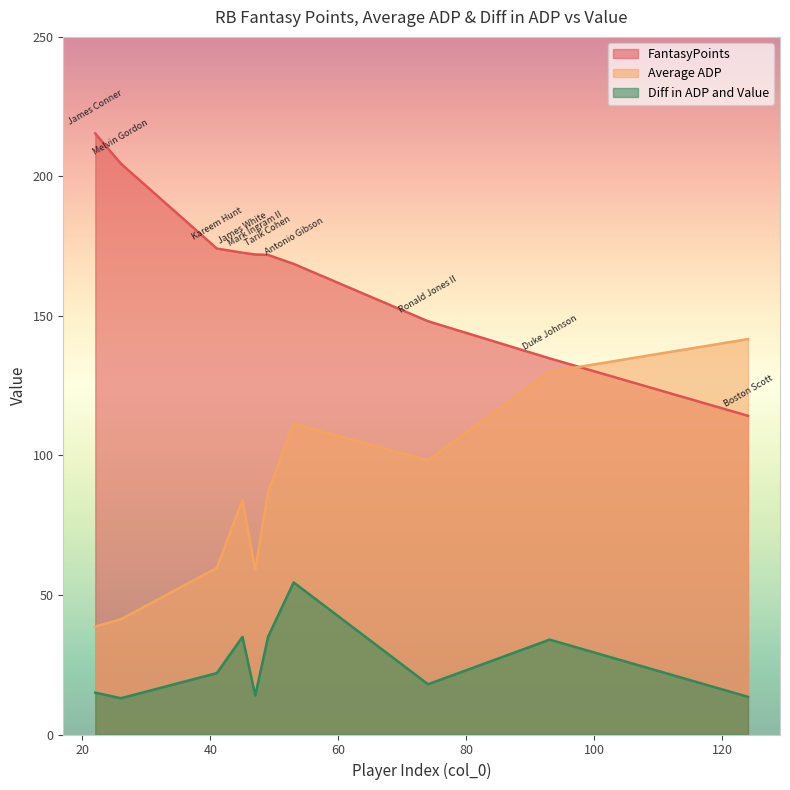

Which series has the widest spread of values?

Average ADP